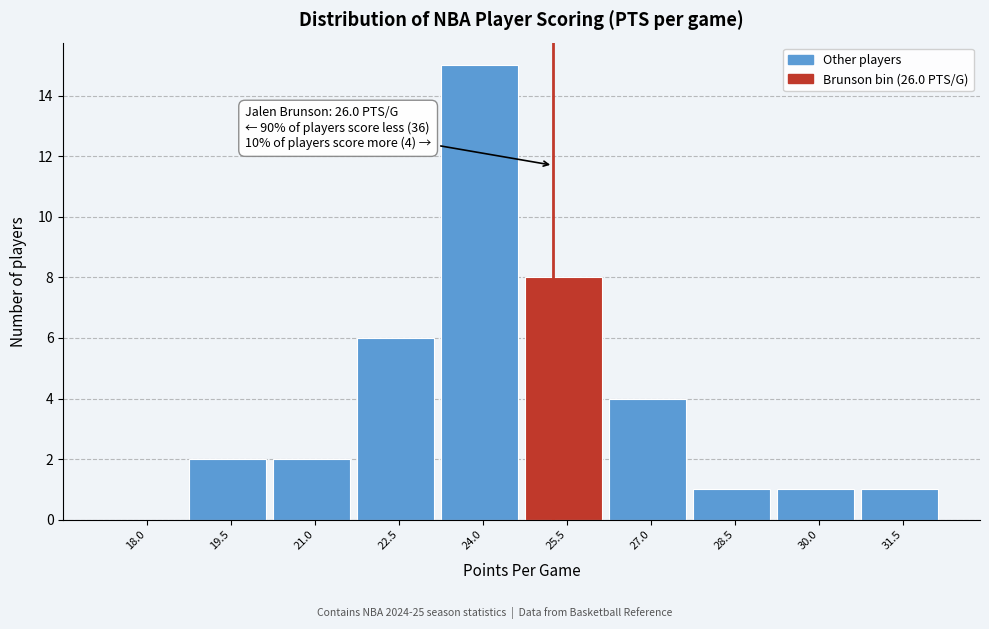

Reading right to left, extract all data points from this chart.

31.5=1	30.0=1	28.5=1	27.0=4	25.5=8	24.0=15	22.5=6	21.0=2	19.5=2	18.0=0